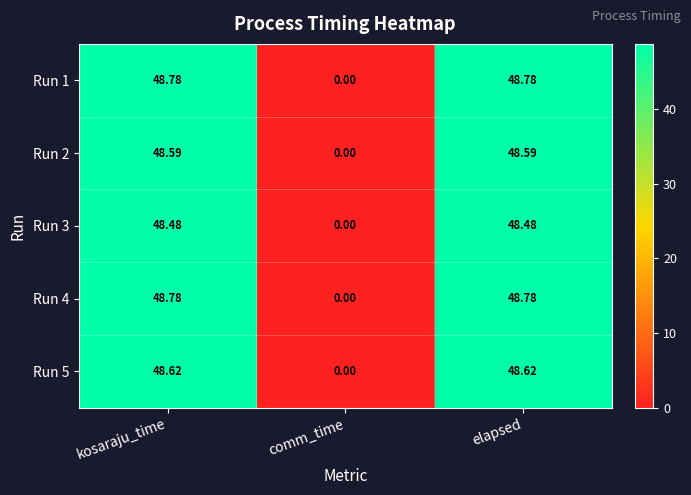

Is the value of Run 2 at kosaraju_time greater than the value of Run 5 at comm_time?

Yes